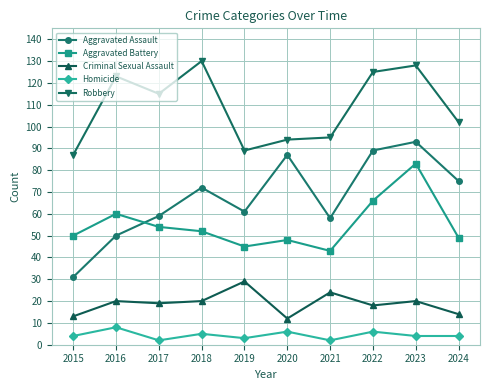

What is the value of the Homicide point at the 7th from the left?

2